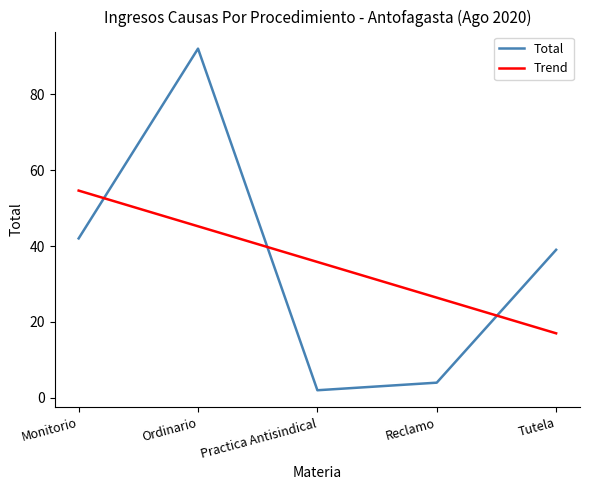

Which category has the lowest value across all series?

Practica Antisindical